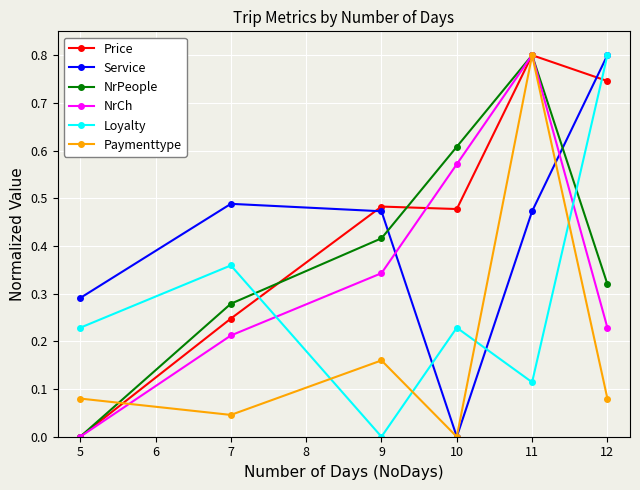

At which label does Loyalty reach its peak?

12